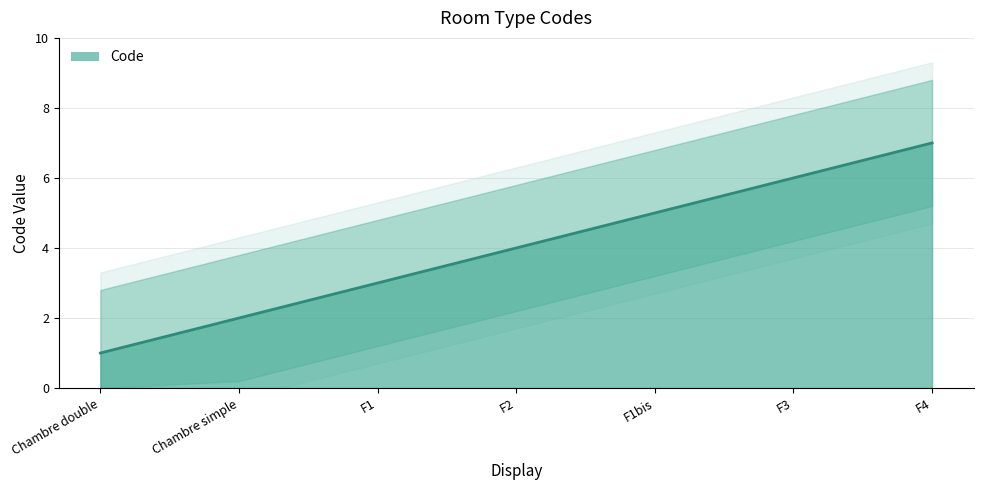

List the labels in order of value, smallest first.

Chambre double, Chambre simple, F1, F2, F1bis, F3, F4